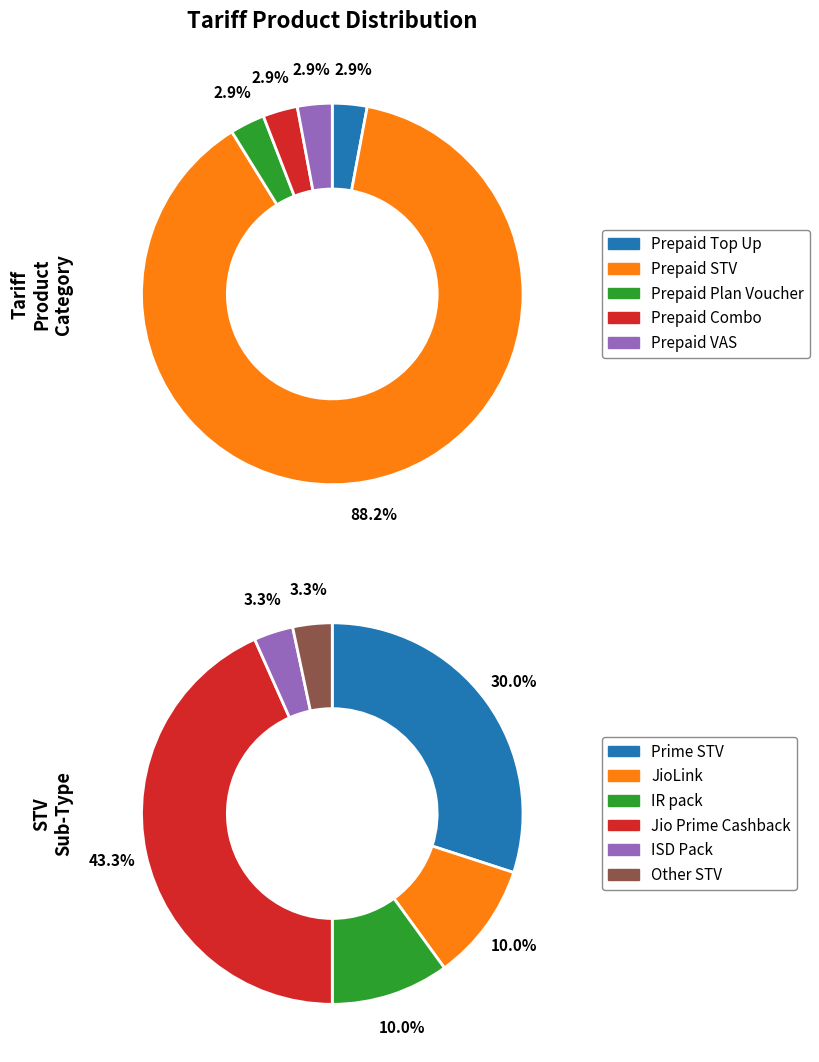

Count the number of slices in the pie.

5